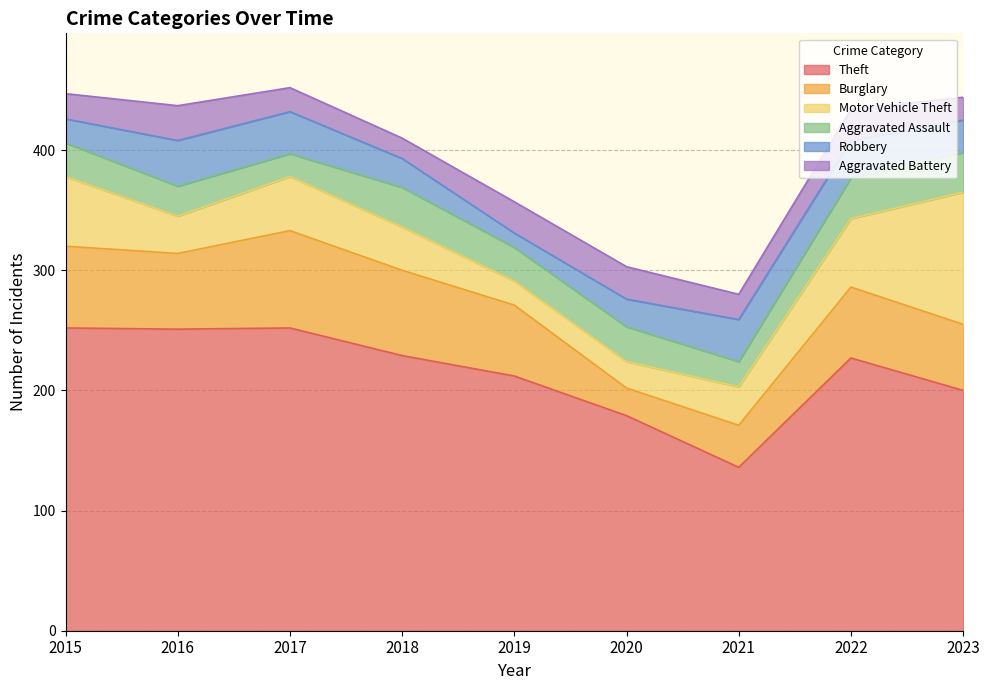

Is it true that Aggravated Battery equals 8 at 2019?

False